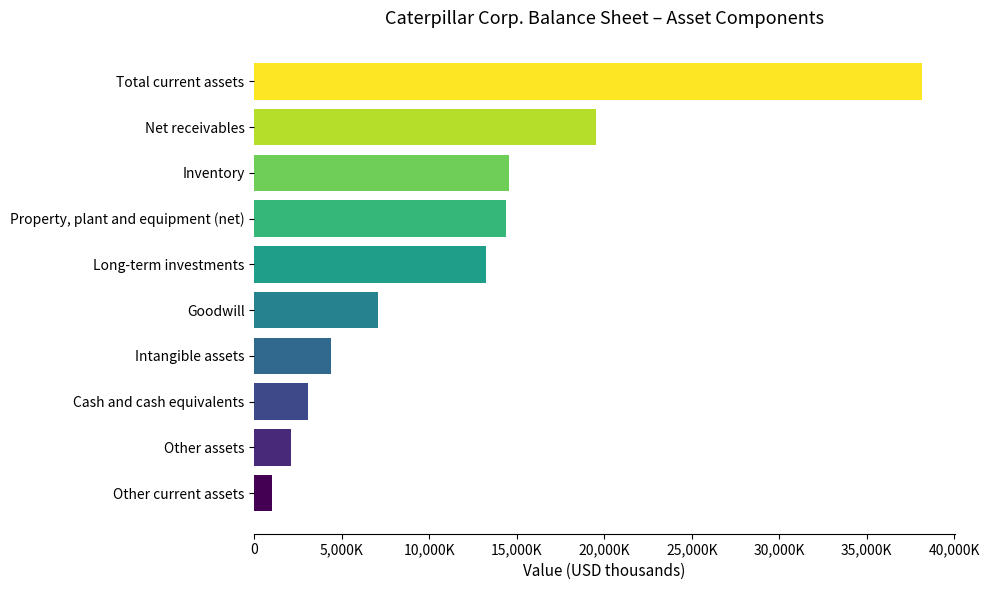

Does the chart contain any negative values?

No